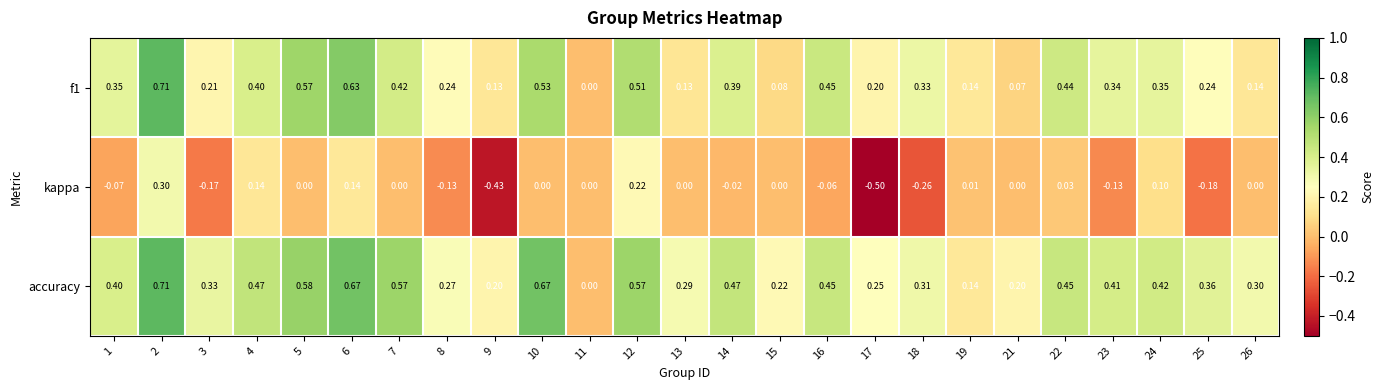

Is the value of accuracy at 9 greater than the value of kappa at 4?

Yes